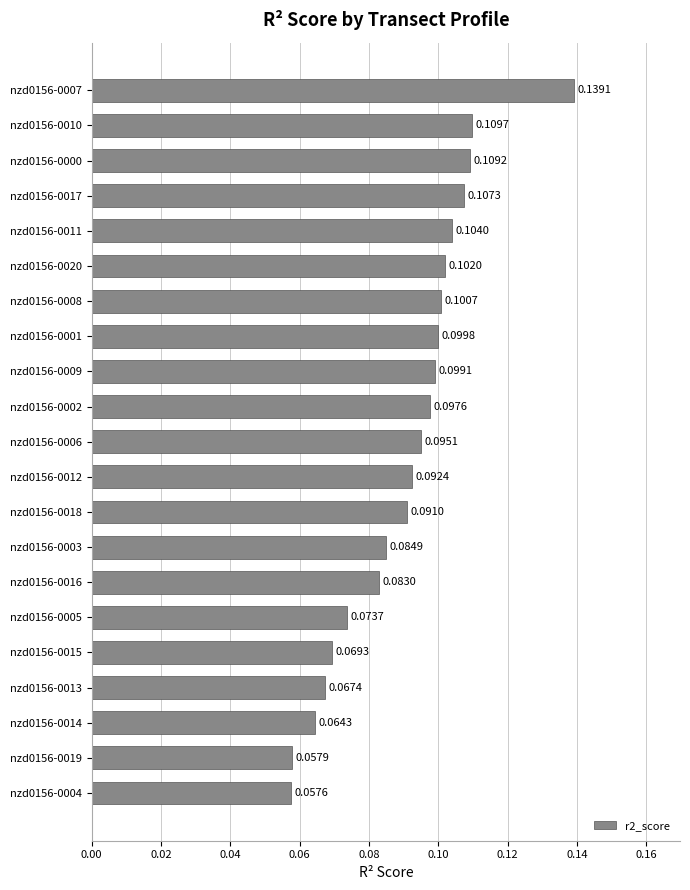

What is the sum of all values?

1.9